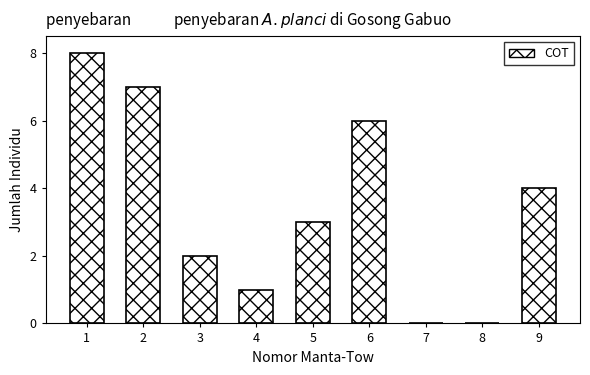

Reading left to right, list all the values displayed in this chart.

1=8	2=7	3=2	4=1	5=3	6=6	7=0	8=0	9=4